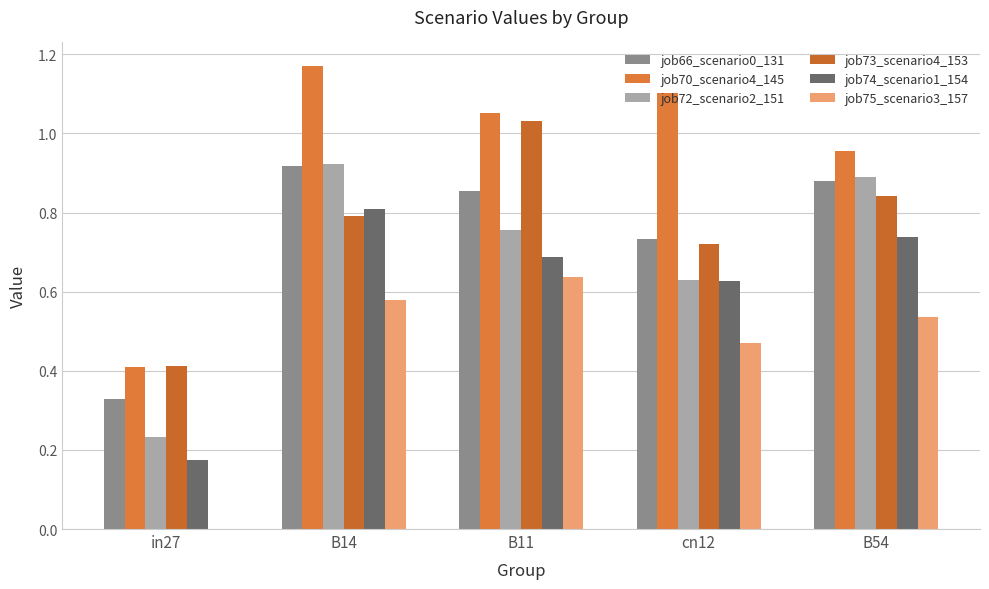

How many categories are shown in the chart?

5